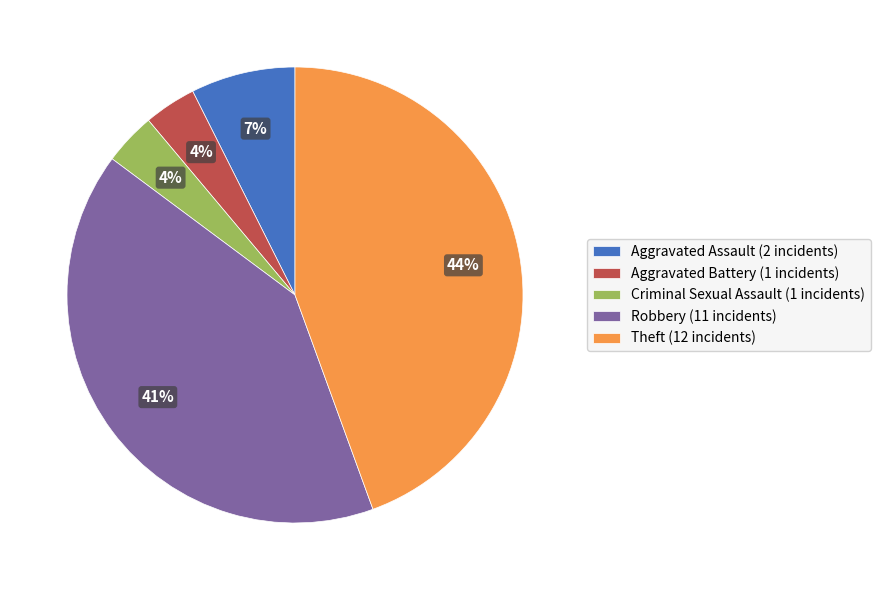

Do Robbery and Theft together represent more than half of the pie?

Yes